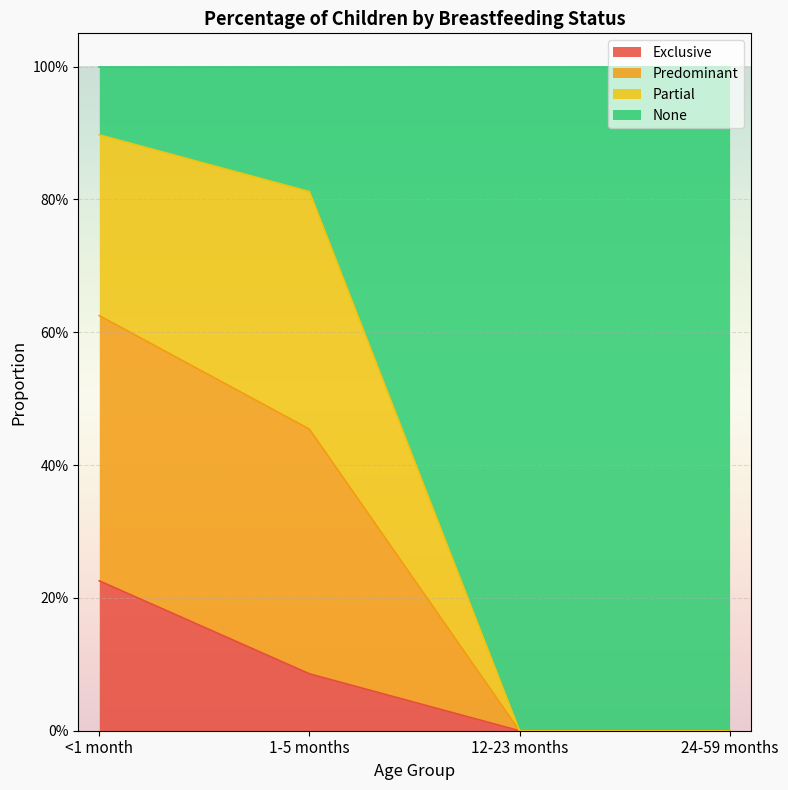

What position from the right is 1-5 months?

3